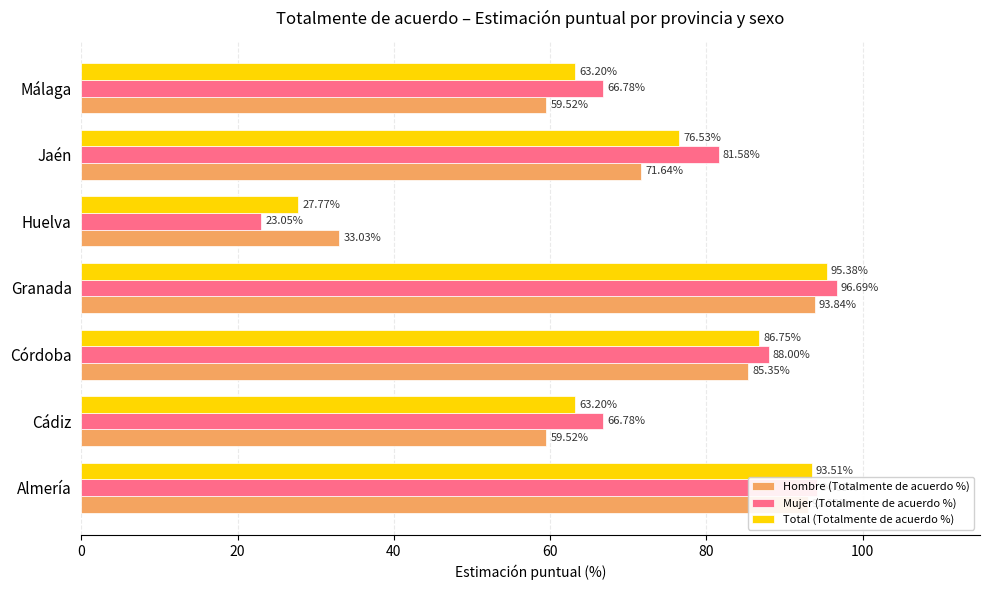

What is the difference between the second highest and second lowest values in the Hombre (Totalmente de acuerdo %) series?

33.4